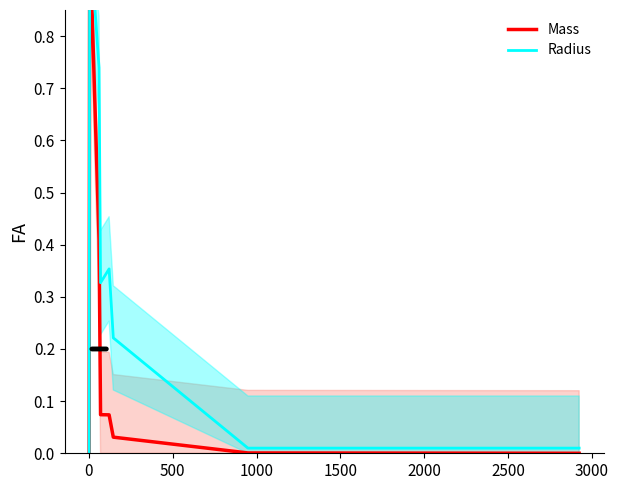

What position from the right is 0?

7